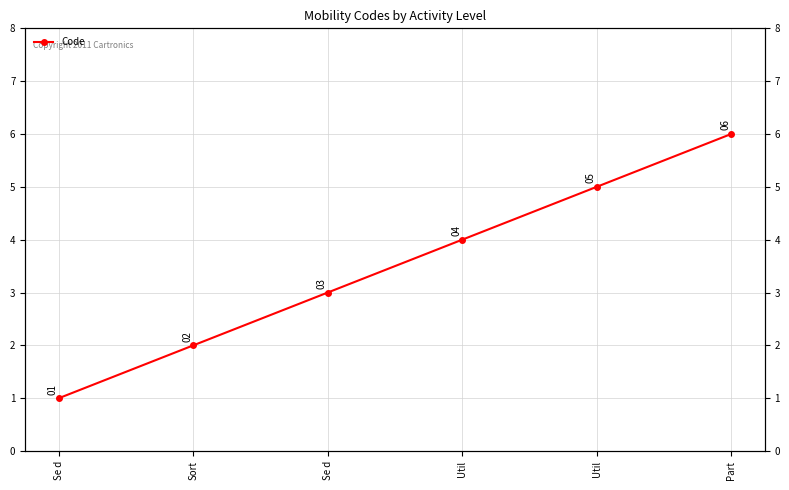

Rank the categories by value from lowest to highest.

Se d, Sort, Se d, Util, Util, Part